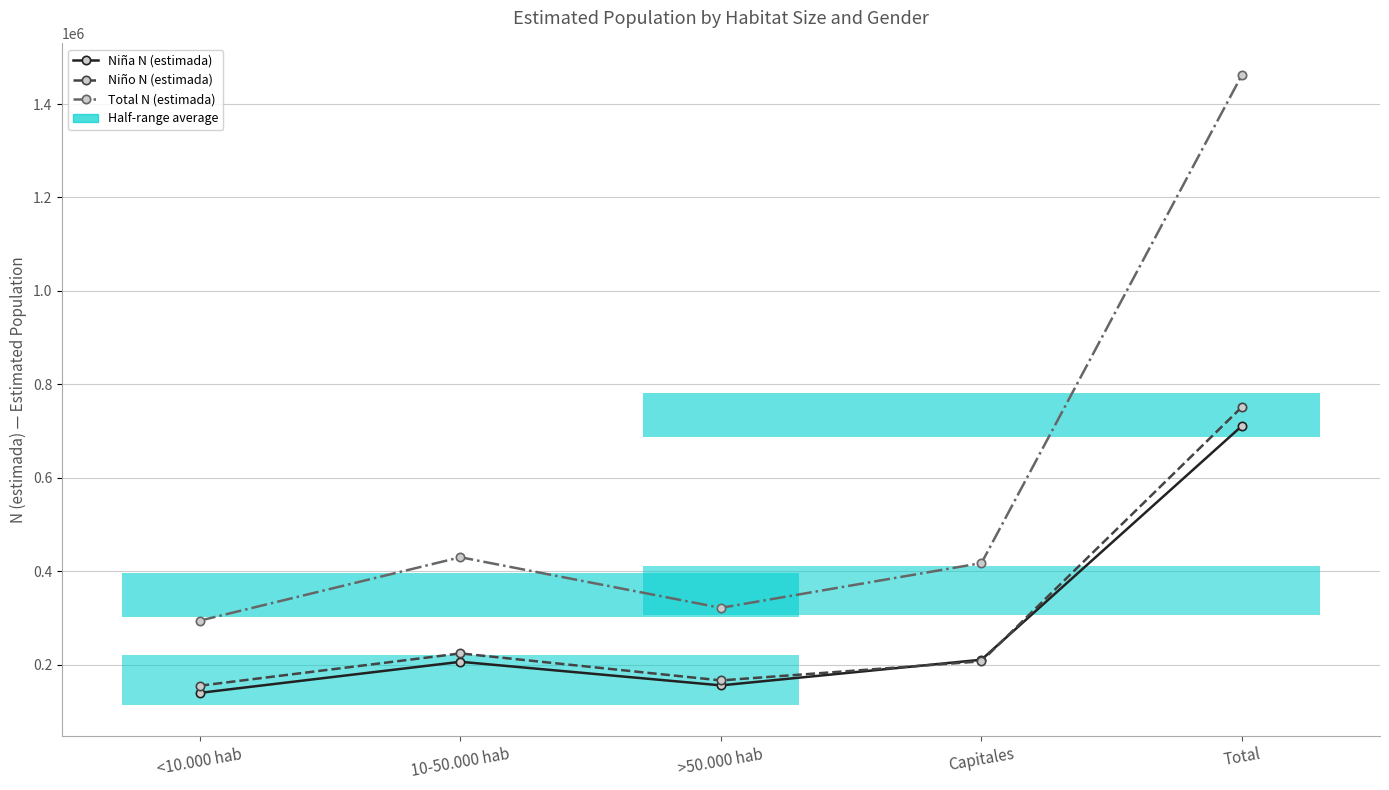

At which label does Niña N (estimada) reach its minimum?

<10.000 hab